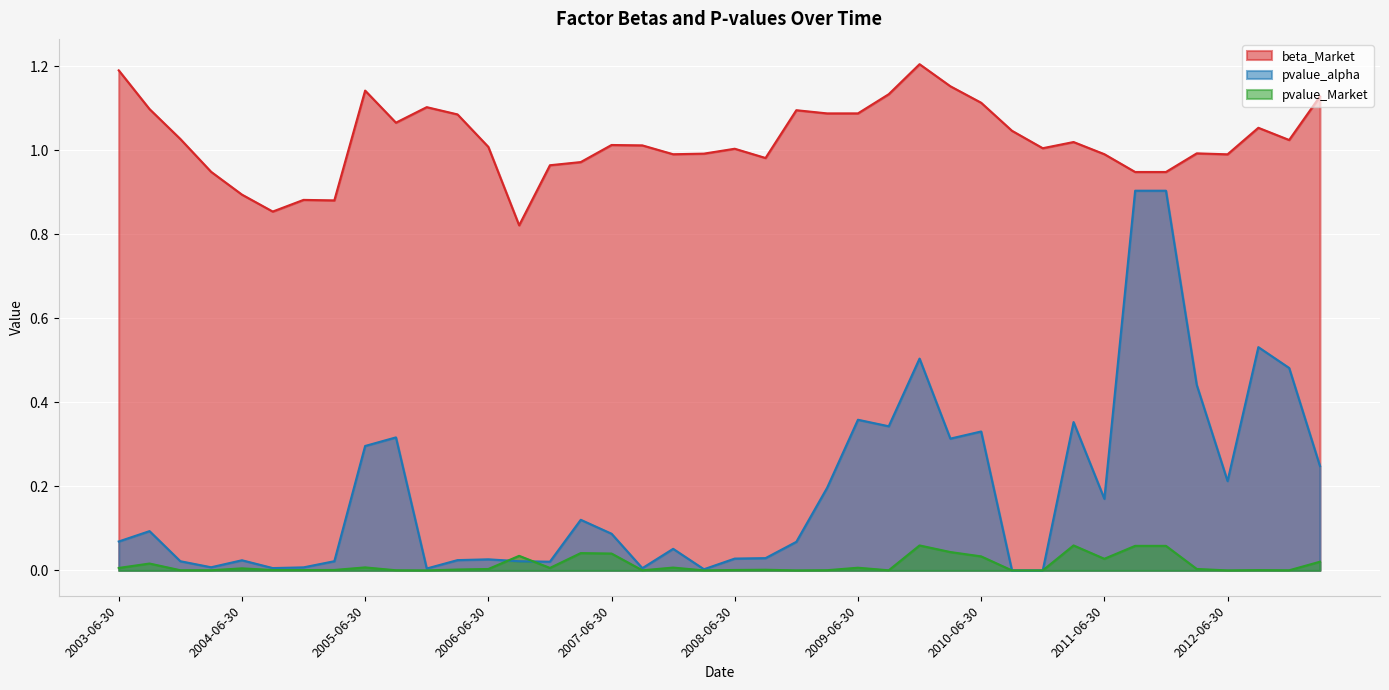

What is the total value across all series at 2007-09-30?

1.0